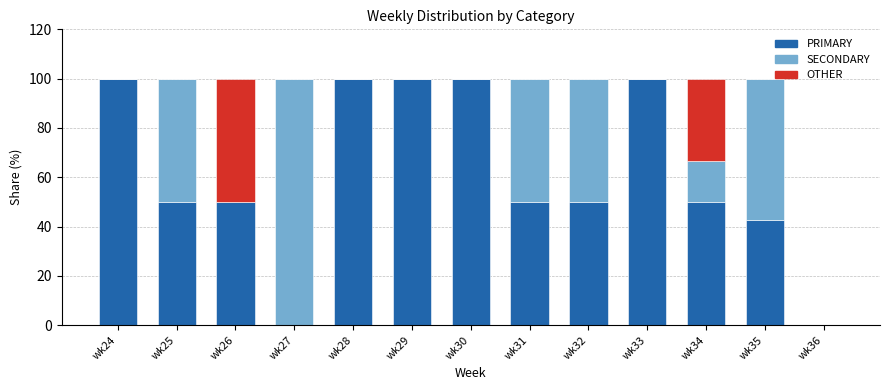

Read the PRIMARY value at wk29.

100.0